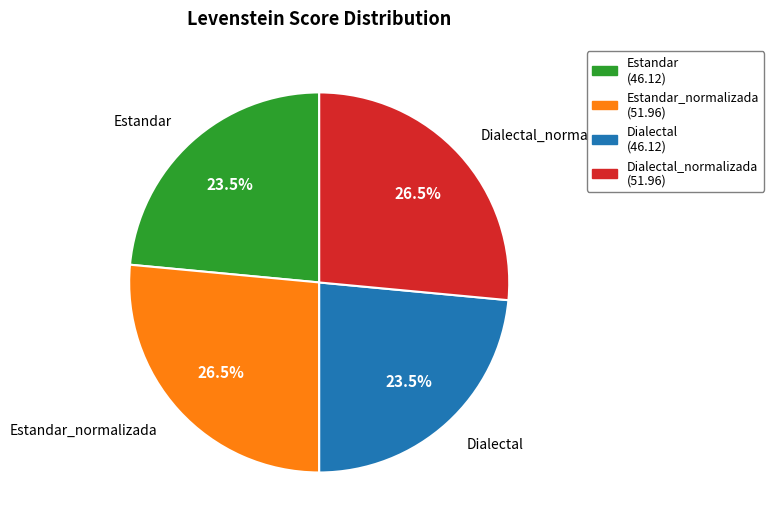

Does any single category account for the majority?

No